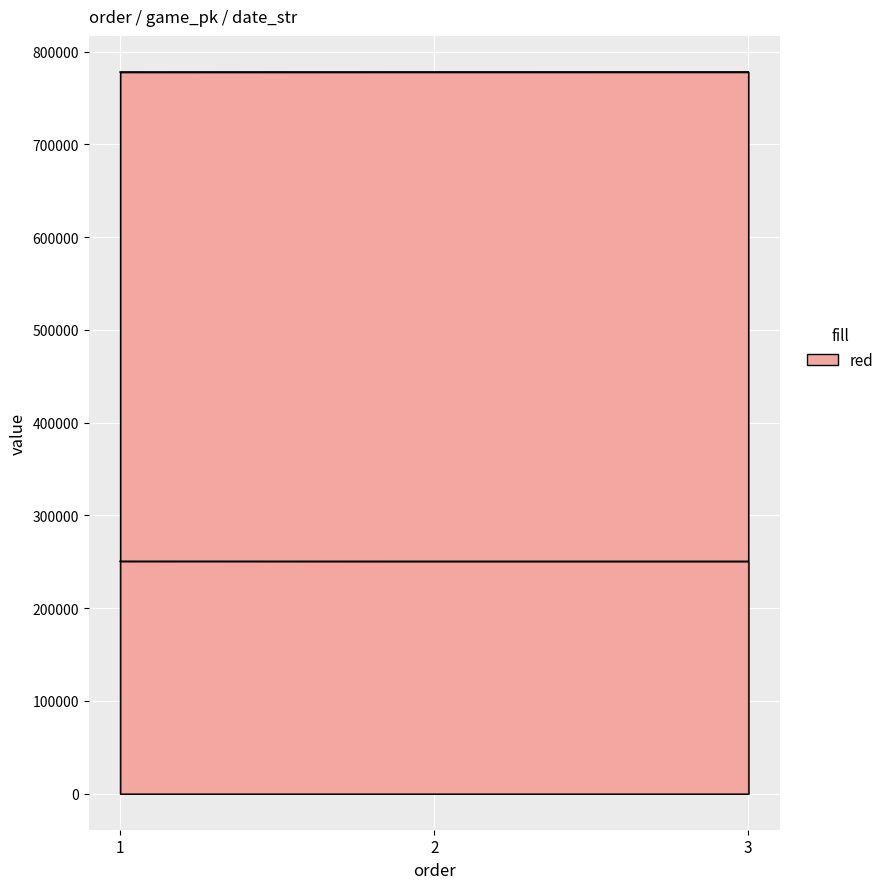

What is the difference between the game_pk values at 3 and 2?

15